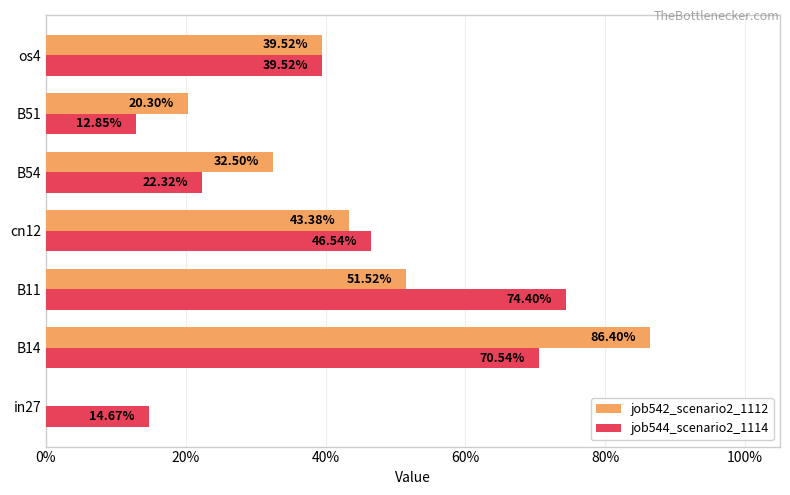

What are all the series names shown in the legend?

job542_scenario2_1112, job544_scenario2_1114